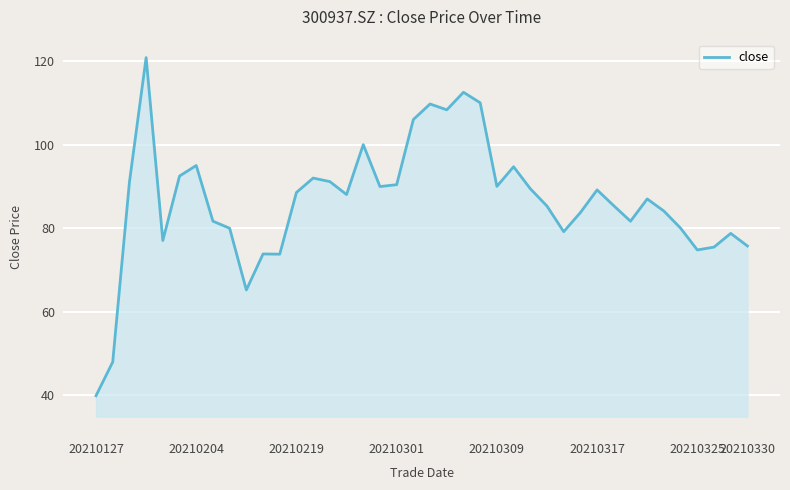

What is the maximum value shown in the chart?

120.8